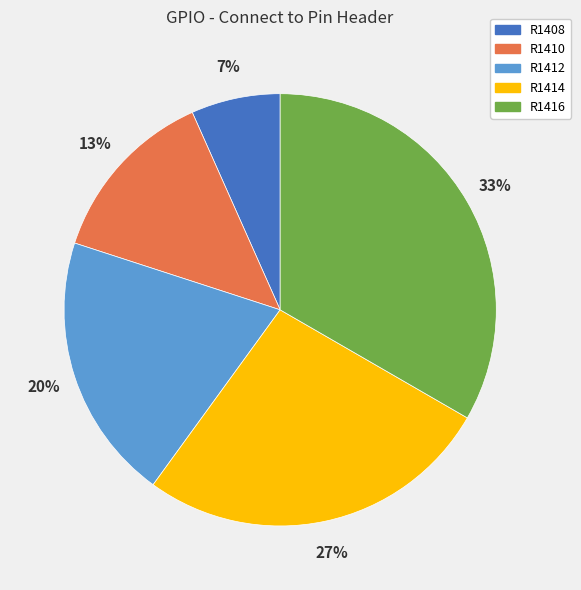

To the nearest percent, what is the difference between the R1416 and R1410 slice percentages?

20%